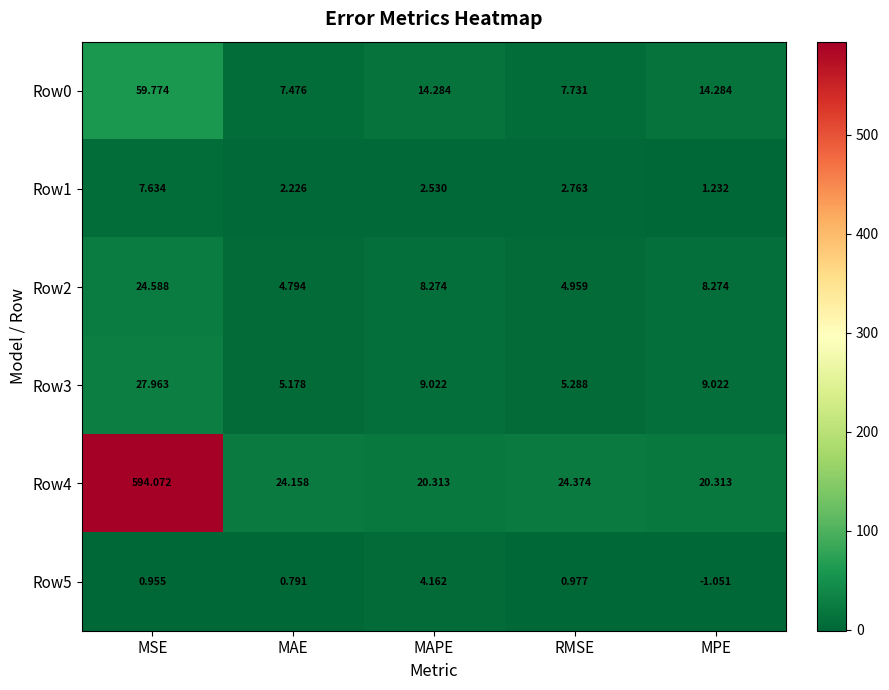

At which label does Row0 reach its minimum?

MAE